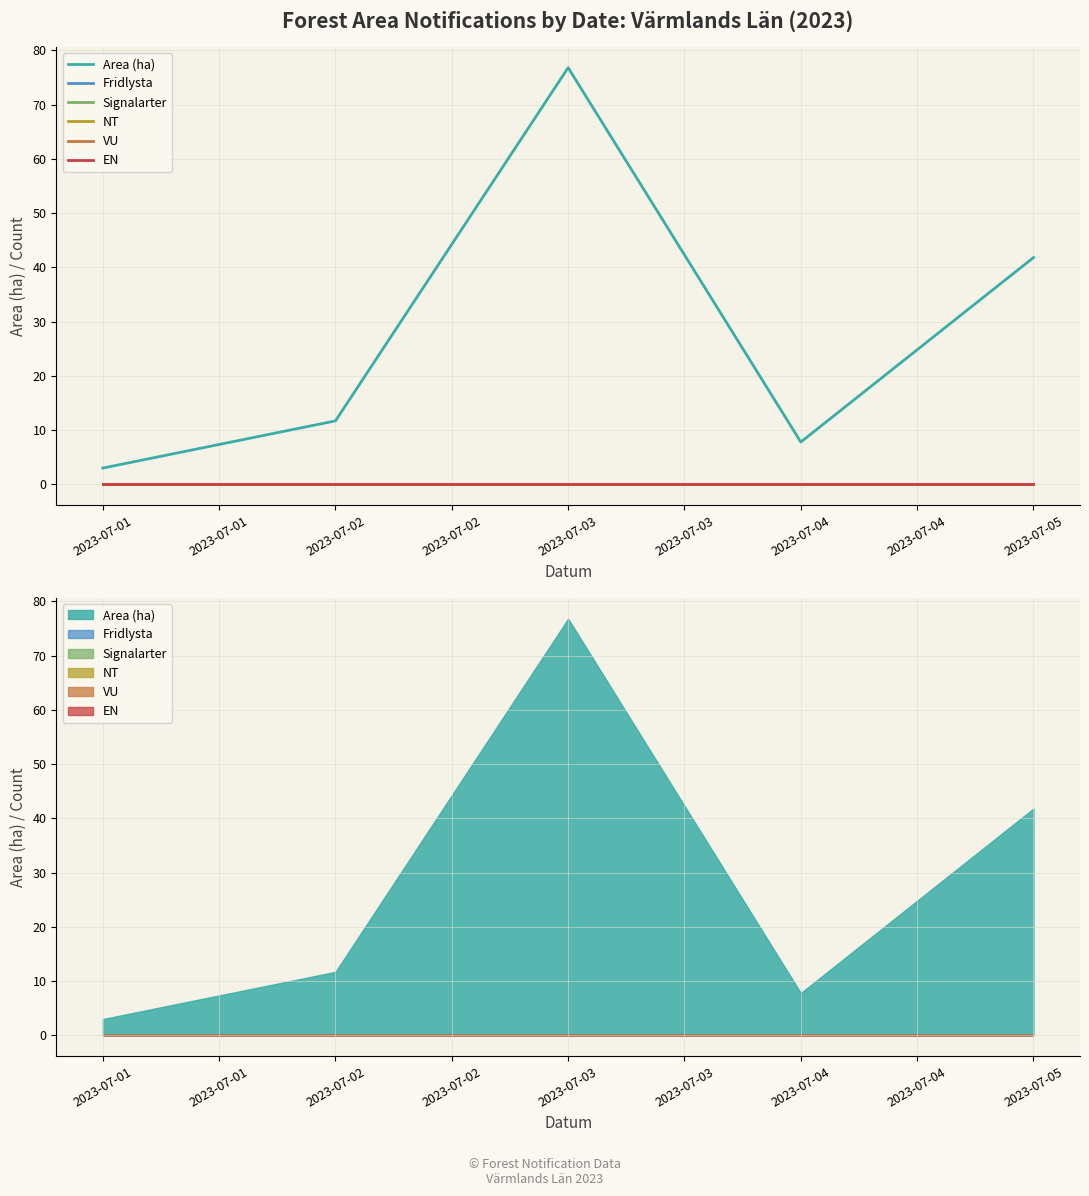

Is the value of Area (ha) at 2023-07-05 greater than the value of VU at 2023-07-05?

Yes